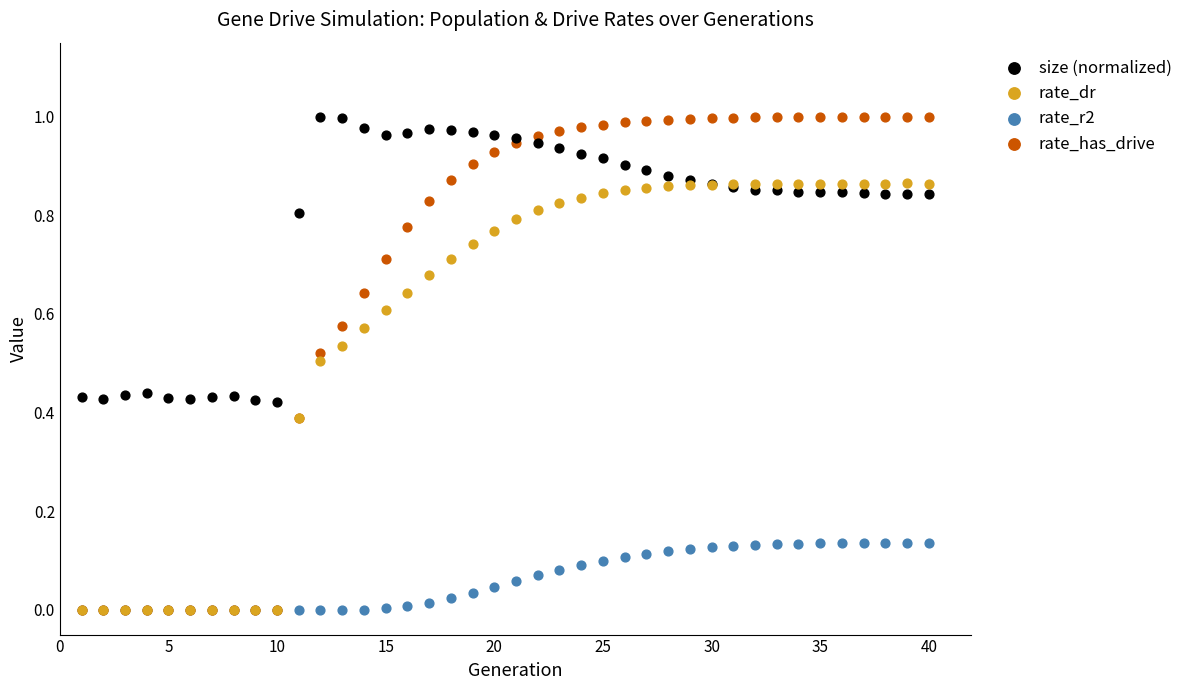

Which series has the largest Y range (max minus min)?

rate_has_drive